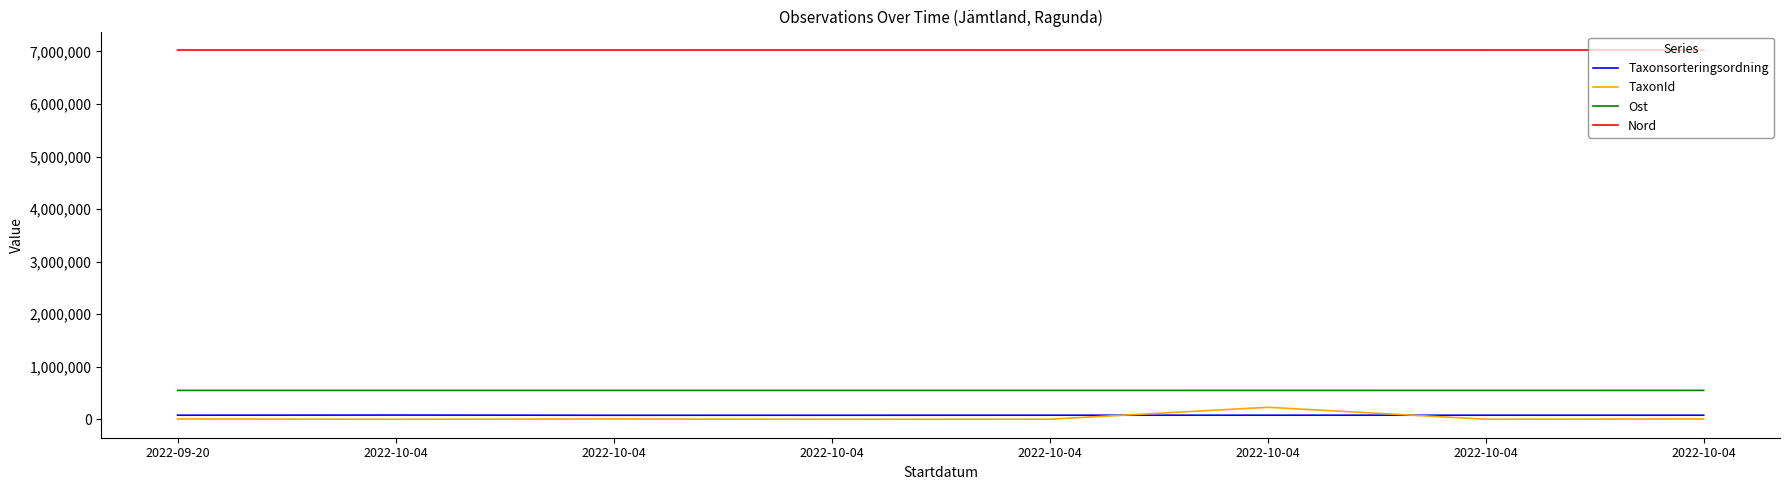

What is the smallest value displayed?

1312